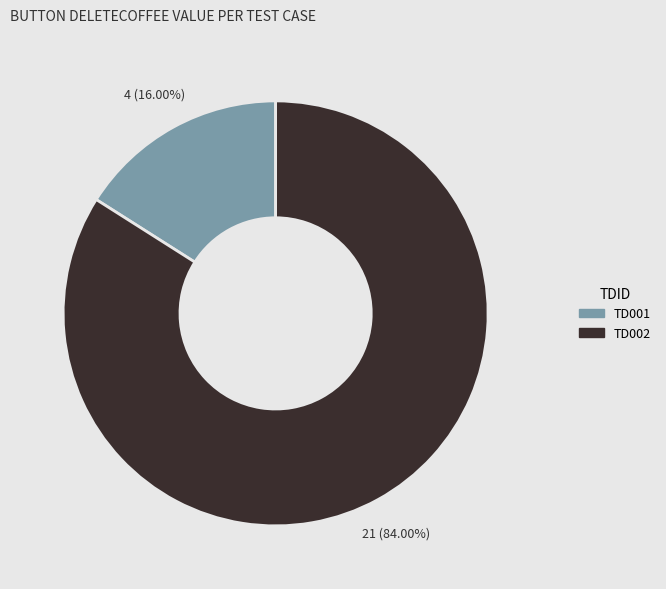

Rank the categories by value from highest to lowest.

TD002, TD001